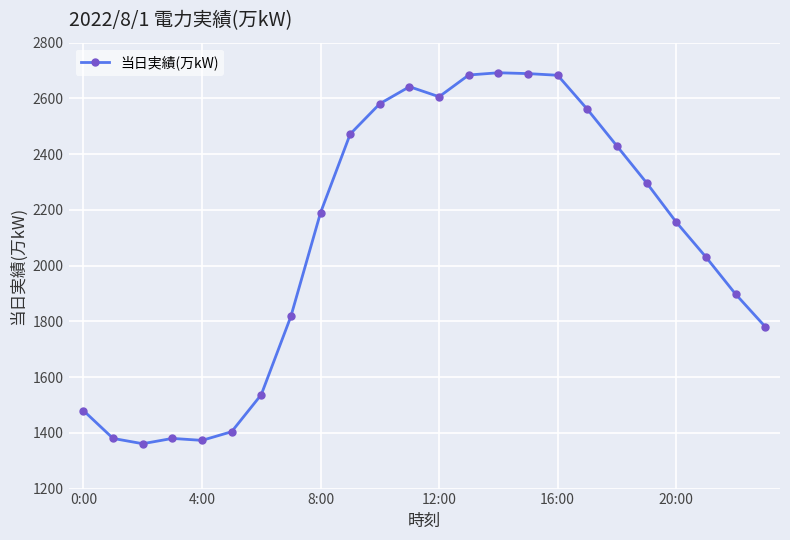

How many categories are shown in the chart?

24